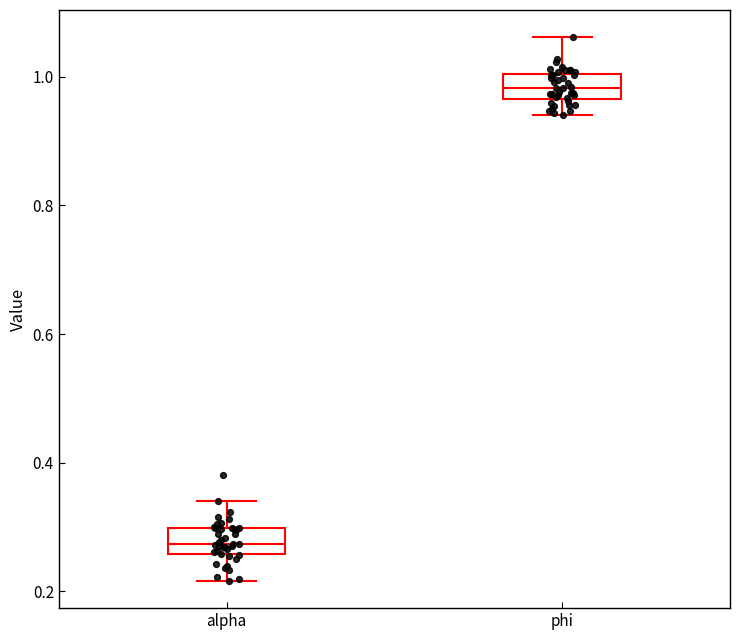

Which box's median line is the highest?

phi